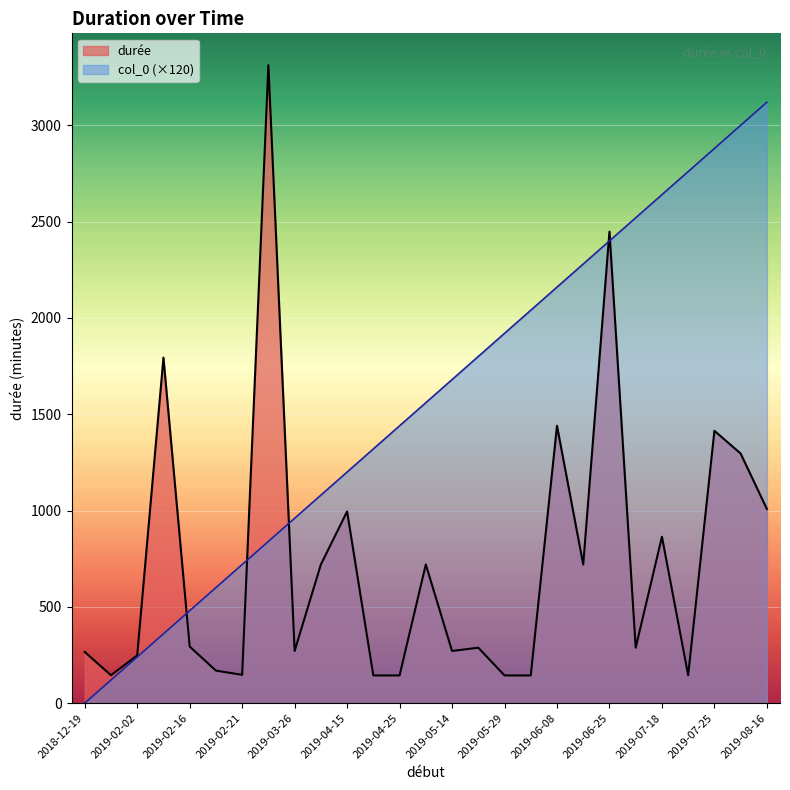

The durée series shows 294 at 2019-02-16. True or false?

True